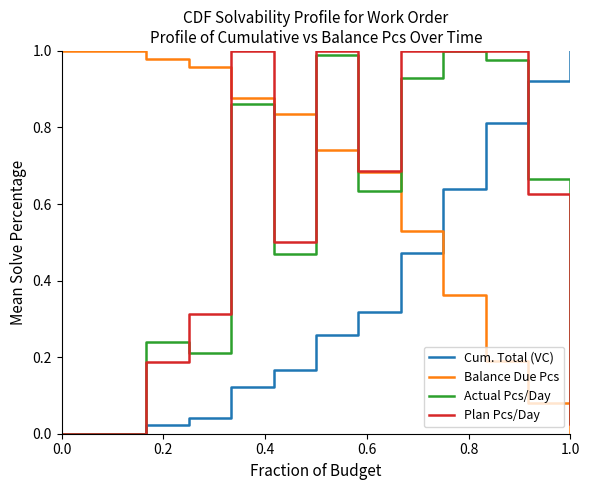

True or false: Balance Due Pcs and Actual Pcs/Day cross at least once.

True